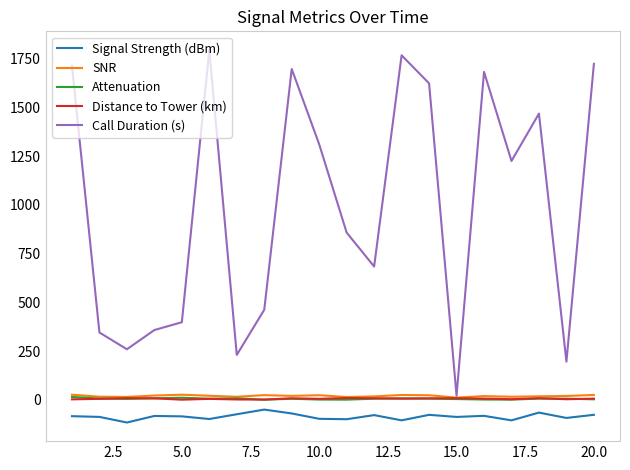

Which series has the widest spread of values?

Call Duration (s)